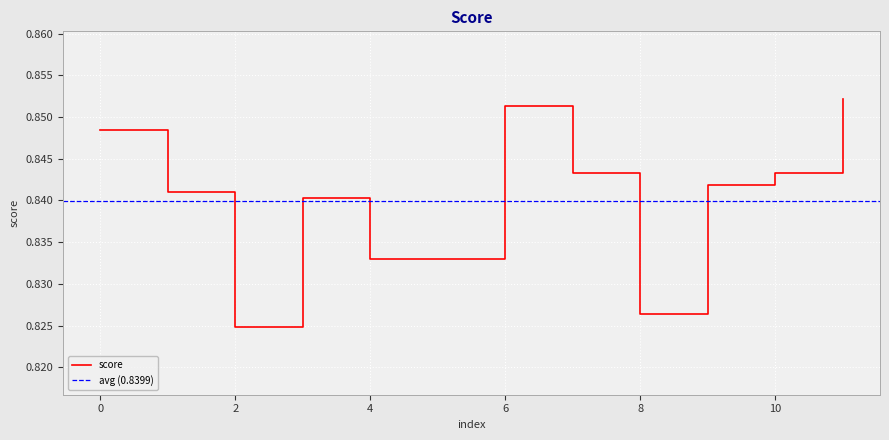

List the labels in order of value, smallest first.

2, 8, 4, 5, 3, 1, 9, 7, 10, 0, 6, 11